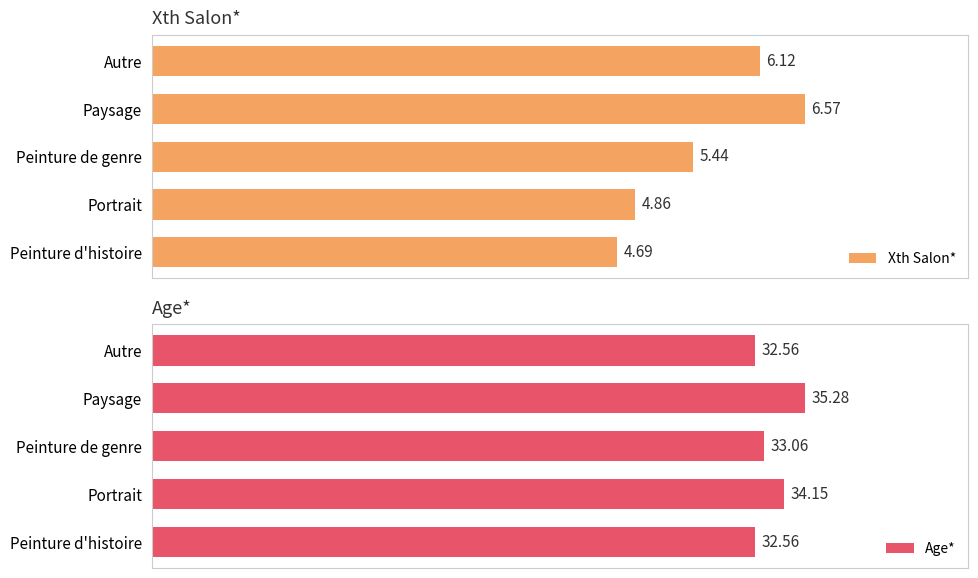

List the labels in order of Xth Salon* value, largest first.

Paysage, Autre, Peinture de genre, Portrait, Peinture d'histoire